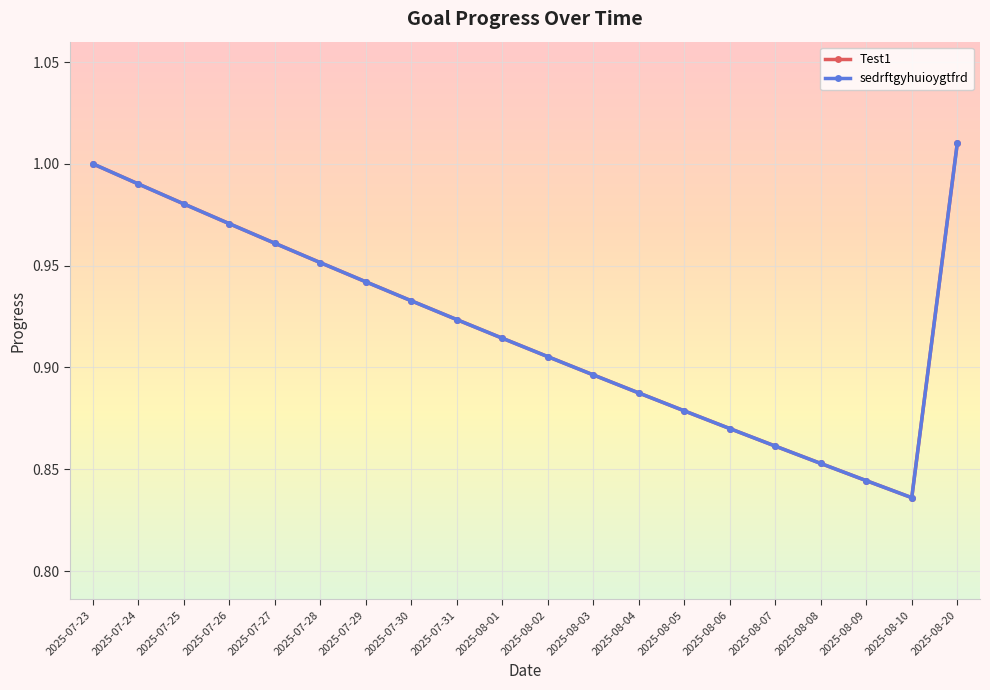

At which label does Test1 reach its peak?

2025-08-20